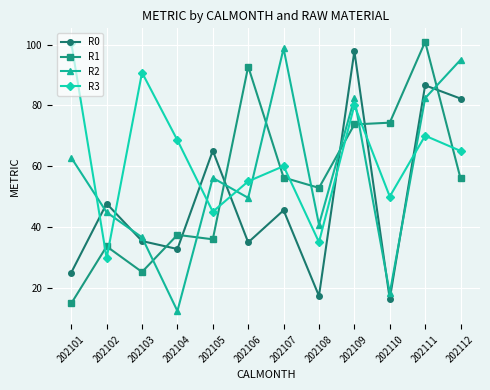

What is the average value of the R1 series?

54.5